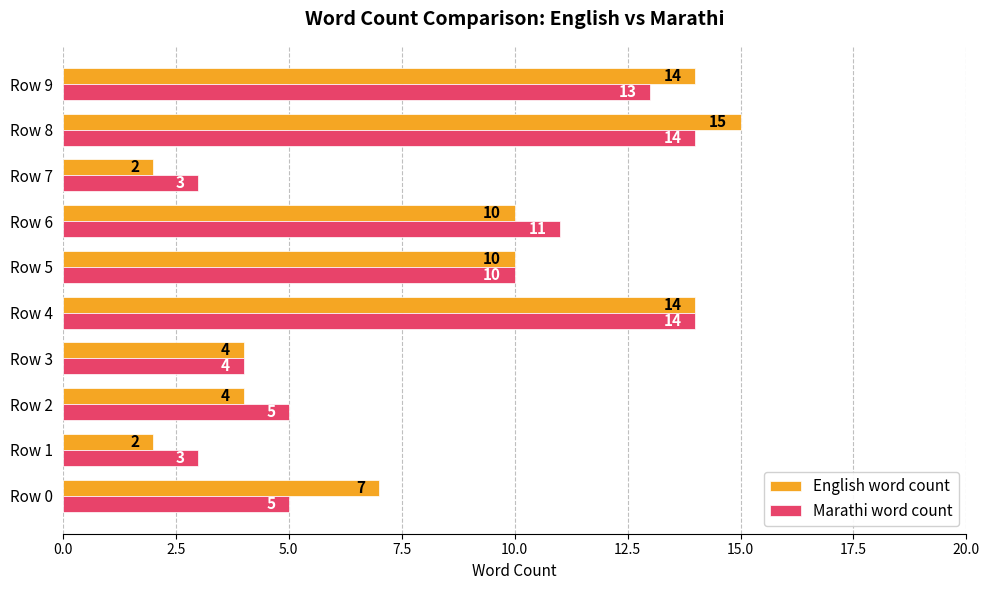

List the series in order of their peak value, lowest first.

Marathi word count, English word count